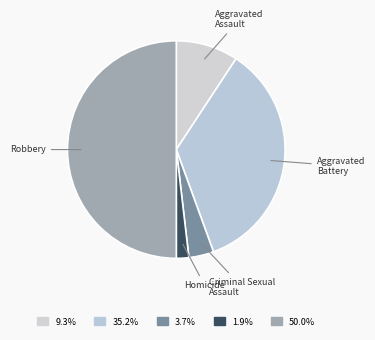

Does any single category account for the majority?

No